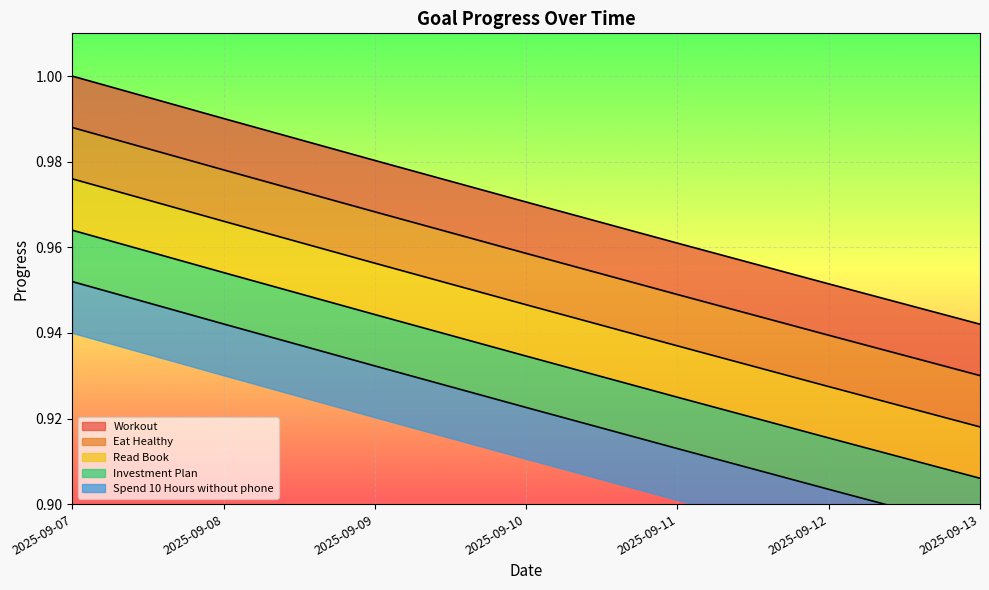

Count the Spend 10 Hours without phone values in the range 0 to 1.

7